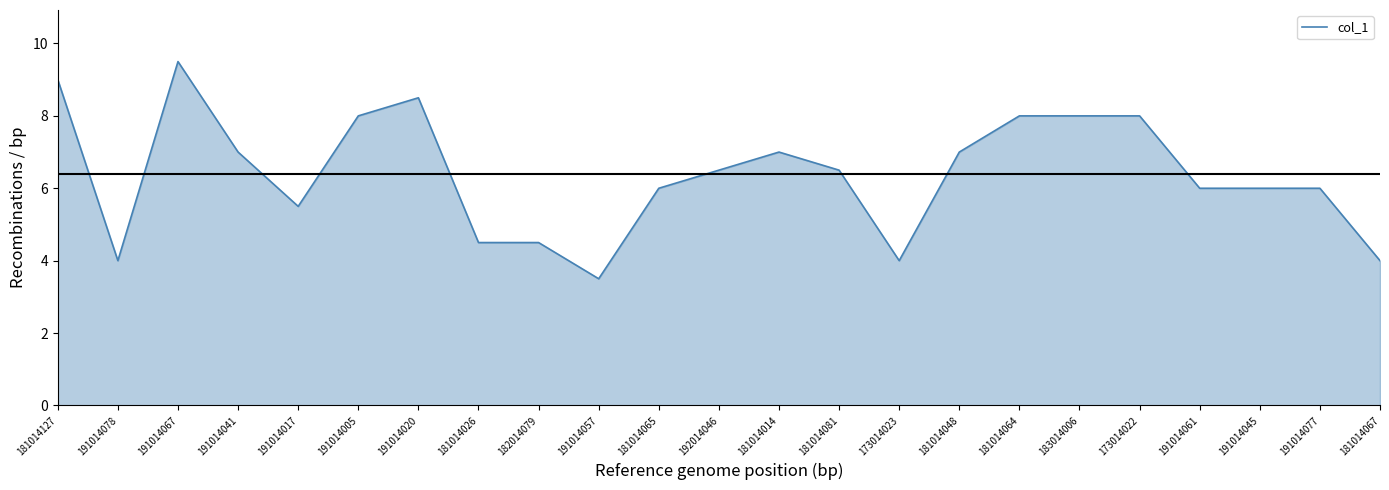

Reading right to left, extract all data points from this chart.

4.0	6.0	6.0	6.0	8.0	8.0	8.0	7.0	4.0	6.5	7.0	6.5	6.0	3.5	4.5	4.5	8.5	8.0	5.5	7.0	9.5	4.0	9.0